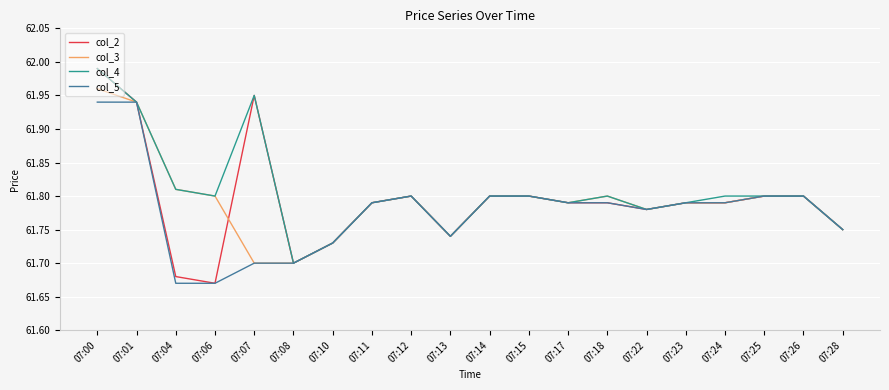

At which category does the chart reach its peak across all series?

07:00